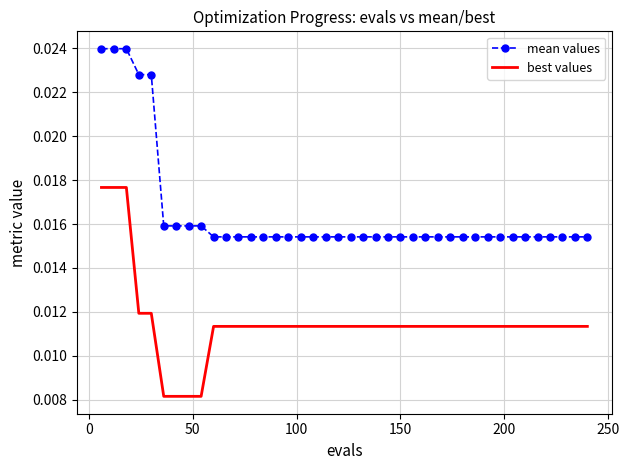

True or false: mean values and best values cross at least once.

False